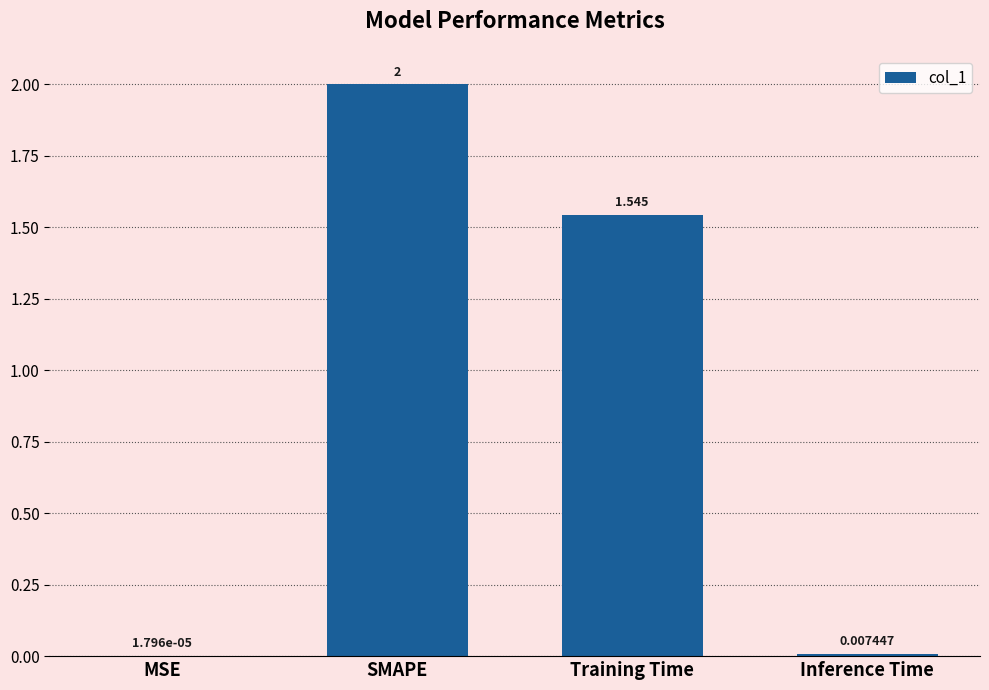

Where is the data nearest to the value 1?

Training Time